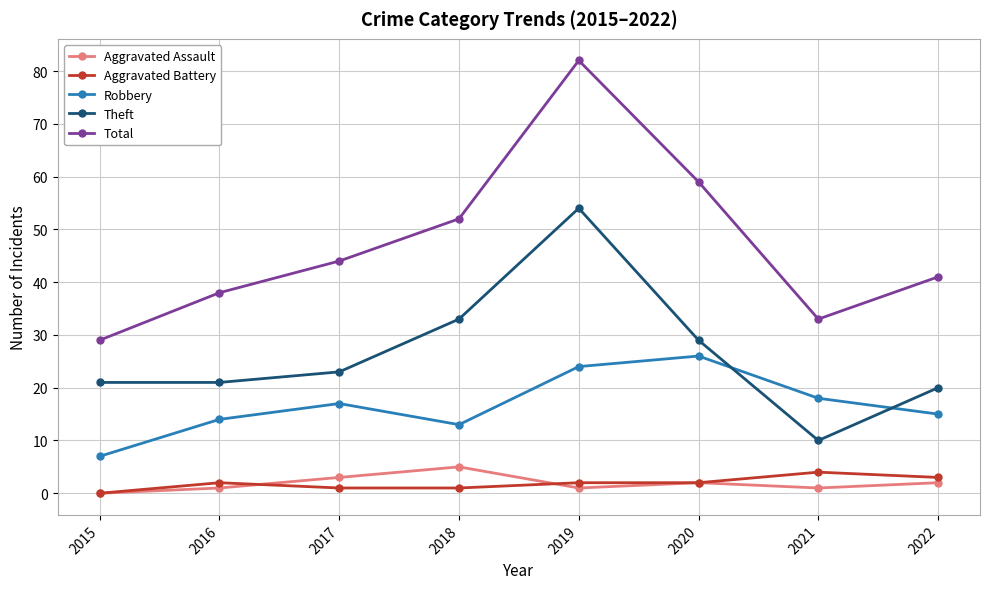

Is this an area chart (filled region under the line)?

No